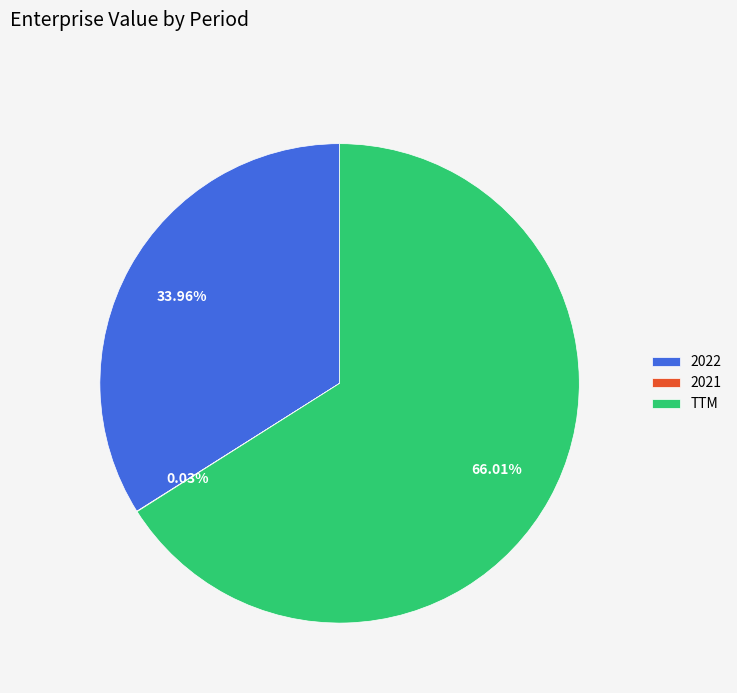

Which slice is the largest?

TTM